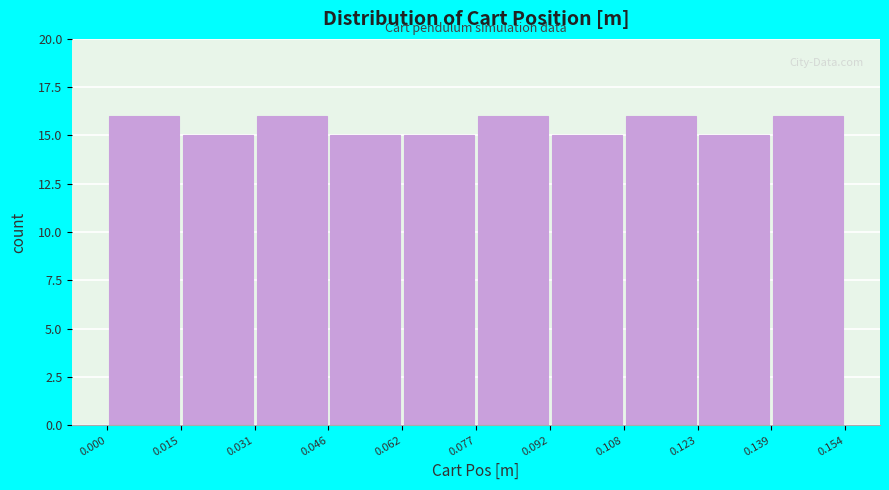

Reading left to right, list every bar in this chart as the range it spans on the x-axis followed by its height. The values are not printed on the chart, so give them approximately, as read against the axis.

0.000 to 0.015: 16
0.015 to 0.031: 15
0.031 to 0.046: 16
0.046 to 0.062: 15
0.062 to 0.077: 15
0.077 to 0.092: 16
0.092 to 0.108: 15
0.108 to 0.123: 16
0.123 to 0.139: 15
0.139 to 0.154: 16